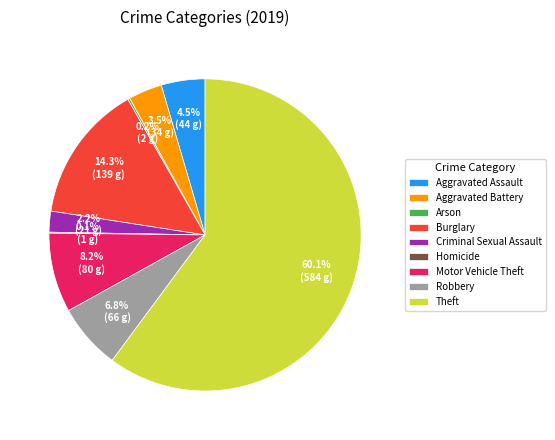

Is there a majority slice in this chart?

Yes